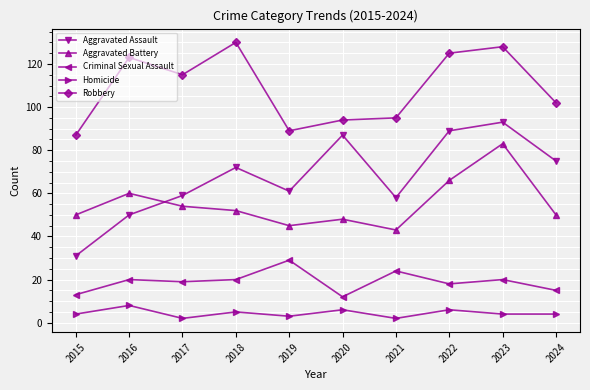

Where is the first local maximum for Aggravated Battery?

2016